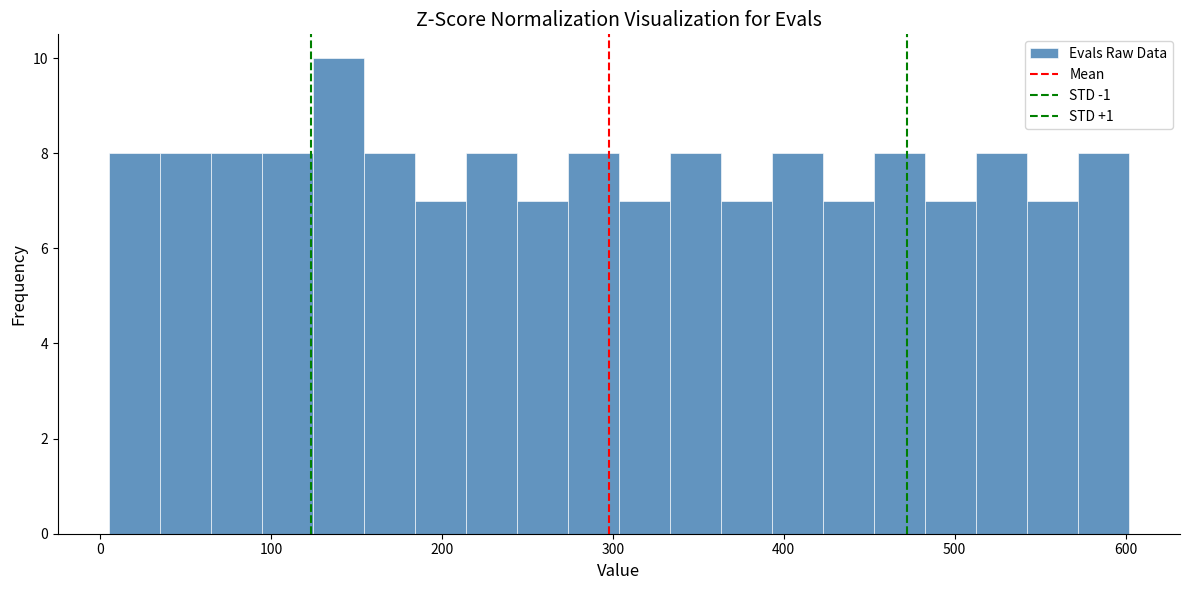

Read against the x-axis, roughly where is the centre of the tallest bar?

140